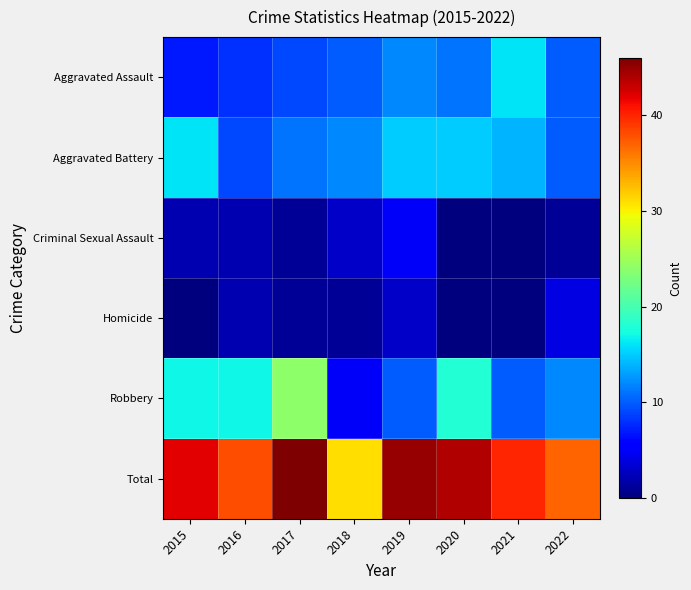

List the series in order of their peak value, highest first.

Total, Robbery, Aggravated Assault, Aggravated Battery, Criminal Sexual Assault, Homicide